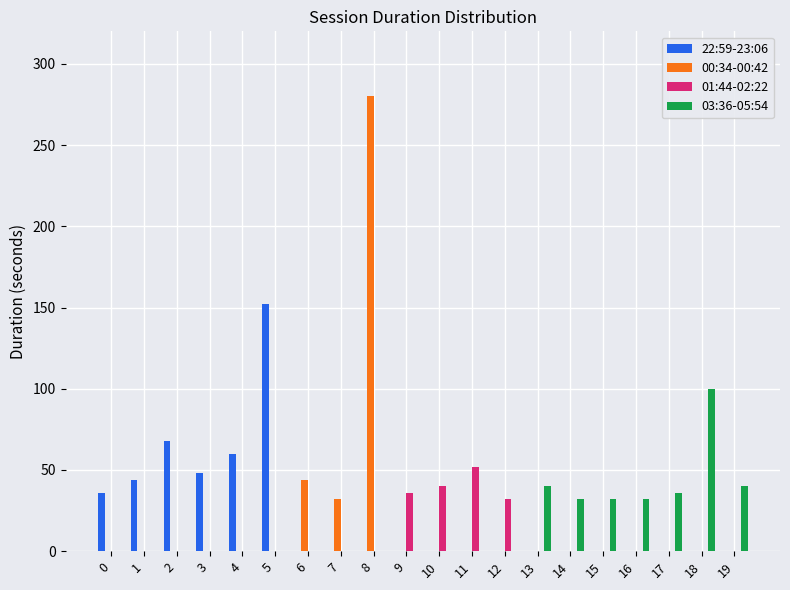

Reading left to right, extract all data points from this chart.

22:59-23:06: 0=36	1=44	2=68	3=48	4=60	5=152	6=0	7=0	8=0	9=0	10=0	11=0	12=0	13=0	14=0	15=0	16=0	17=0	18=0	19=0
00:34-00:42: 0=0	1=0	2=0	3=0	4=0	5=0	6=44	7=32	8=280	9=0	10=0	11=0	12=0	13=0	14=0	15=0	16=0	17=0	18=0	19=0
01:44-02:22: 0=0	1=0	2=0	3=0	4=0	5=0	6=0	7=0	8=0	9=36	10=40	11=52	12=32	13=0	14=0	15=0	16=0	17=0	18=0	19=0
03:36-05:54: 0=0	1=0	2=0	3=0	4=0	5=0	6=0	7=0	8=0	9=0	10=0	11=0	12=0	13=40	14=32	15=32	16=32	17=36	18=100	19=40